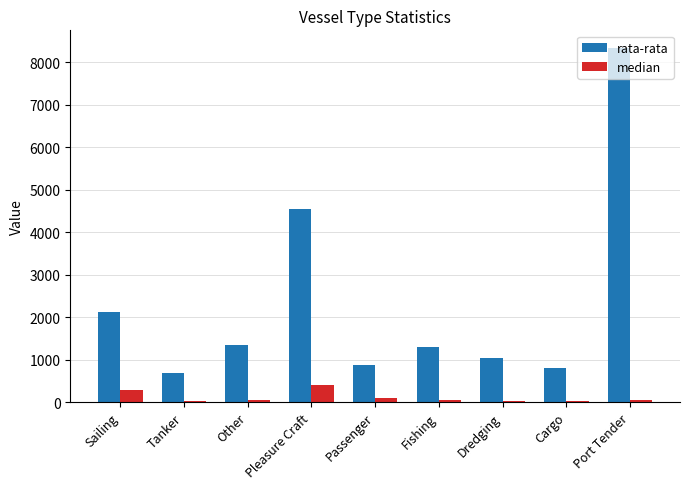

Is it true that rata-rata equals 8340.1 at Port Tender?

True